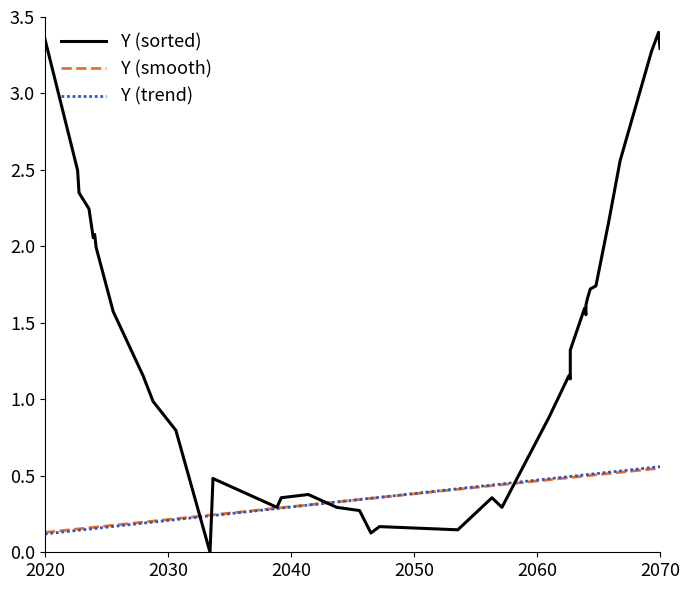

Which series has the largest total across all categories?

Y